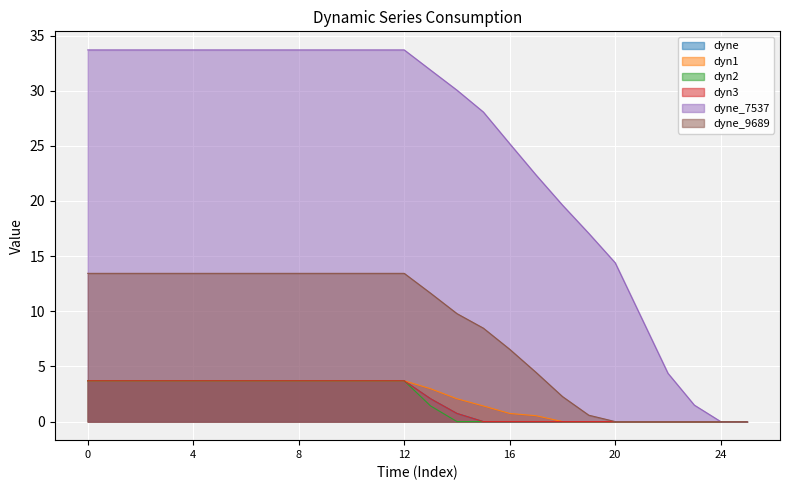

Reading left to right, extract all data points from this chart.

dyne: 3.7	3.7	3.7	3.7	3.7	3.7	3.7	3.7	3.7	3.7	3.7	3.7	3.7	2.1	0.7	0.0	0.0	0.0	0.0	0.0	0.0	0.0	0.0	0.0	0.0	0.0
dyn1: 3.7	3.7	3.7	3.7	3.7	3.7	3.7	3.7	3.7	3.7	3.7	3.7	3.7	3.0	2.1	1.4	0.7	0.5	0.0	0.0	0.0	0.0	0.0	0.0	0.0	0.0
dyn2: 3.7	3.7	3.7	3.7	3.7	3.7	3.7	3.7	3.7	3.7	3.7	3.7	3.7	1.4	0.0	0.0	0.0	0.0	0.0	0.0	0.0	0.0	0.0	0.0	0.0	0.0
dyn3: 3.7	3.7	3.7	3.7	3.7	3.7	3.7	3.7	3.7	3.7	3.7	3.7	3.7	2.1	0.7	0.0	0.0	0.0	0.0	0.0	0.0	0.0	0.0	0.0	0.0	0.0
dyne_7537: 33.7	33.7	33.7	33.7	33.7	33.7	33.7	33.7	33.7	33.7	33.7	33.7	33.7	31.9	30.0	28.1	25.2	22.4	19.6	17.1	14.4	9.4	4.4	1.5	0.0	0.0
dyne_9689: 13.4	13.4	13.4	13.4	13.4	13.4	13.4	13.4	13.4	13.4	13.4	13.4	13.4	11.6	9.8	8.5	6.6	4.5	2.3	0.6	0.0	0.0	0.0	0.0	0.0	0.0